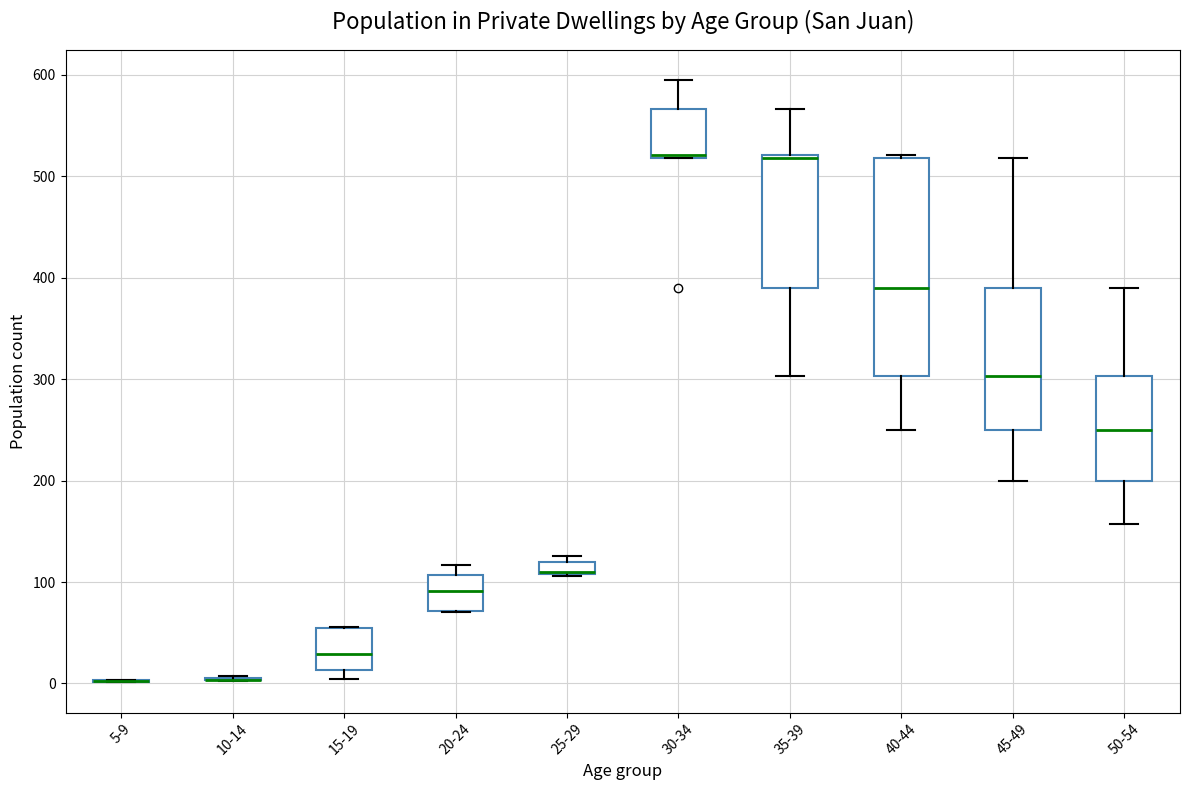

Where is the lower edge of the box for 40-44 on the y-axis? The values are not printed on the chart, so give them approximately, as read against the axis.

300